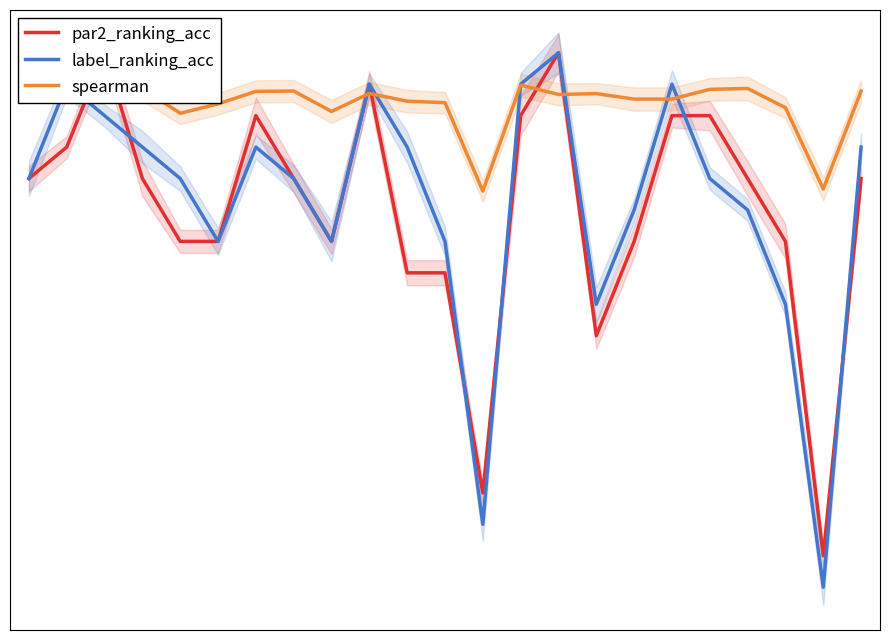

What is the value of the par2_ranking_acc point at the 4th from the left?

0.8